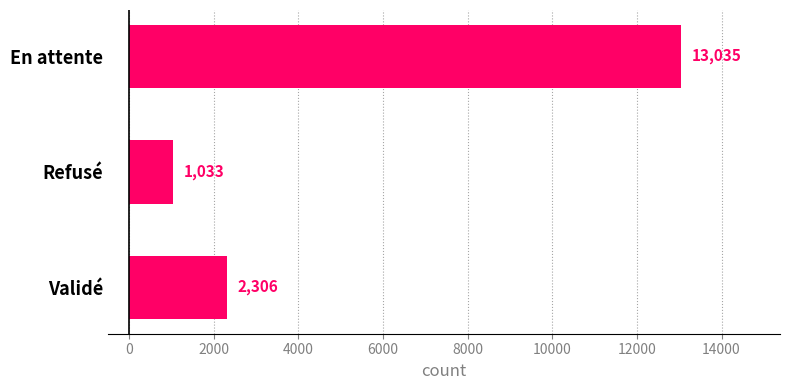

Is it true that the value at Refusé is 1033?

True